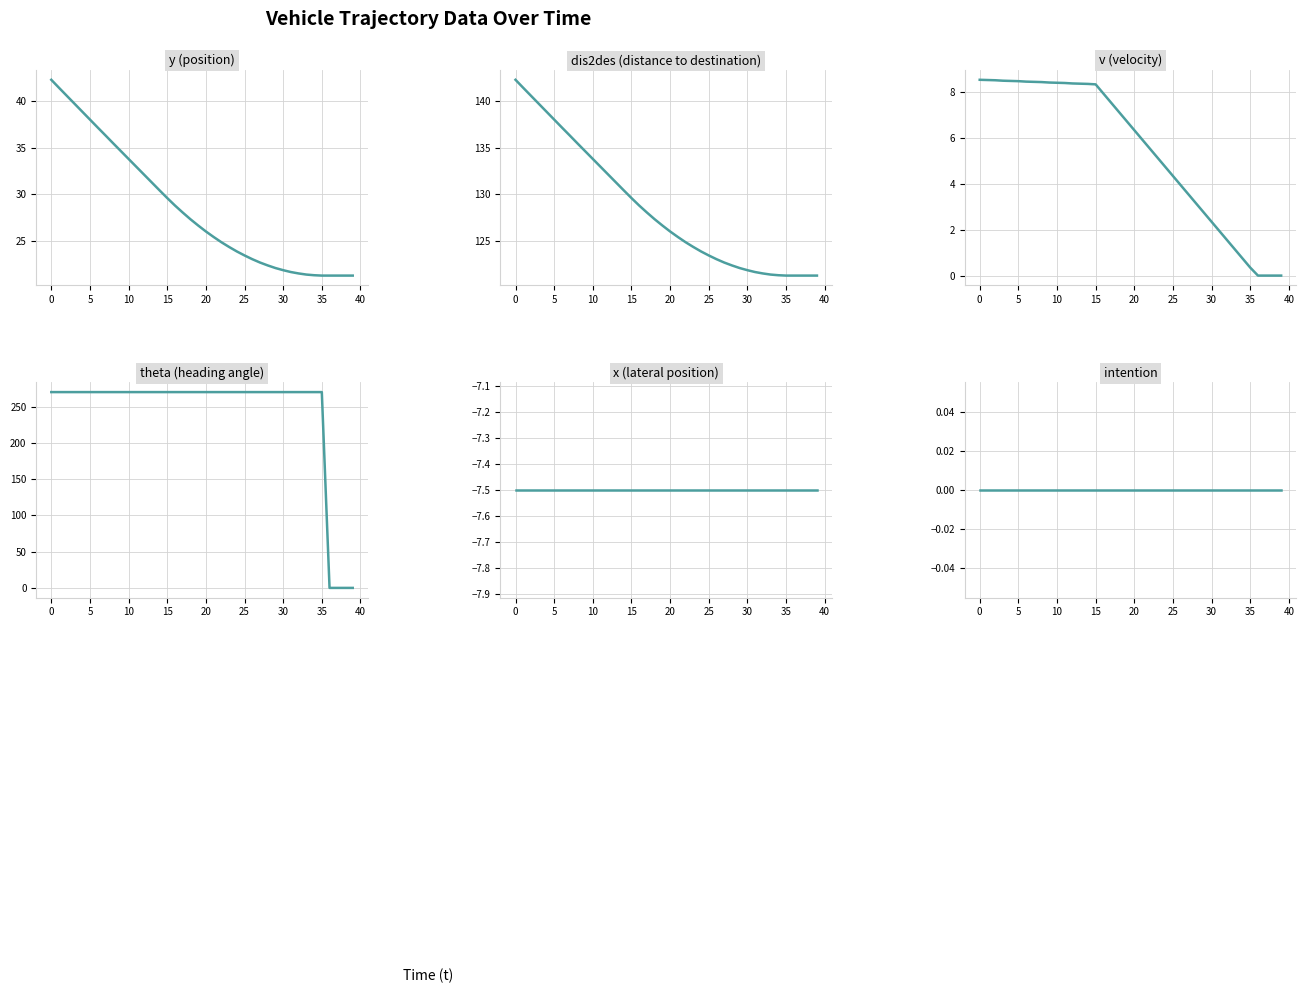

Between 26 and 45, which is larger?

45